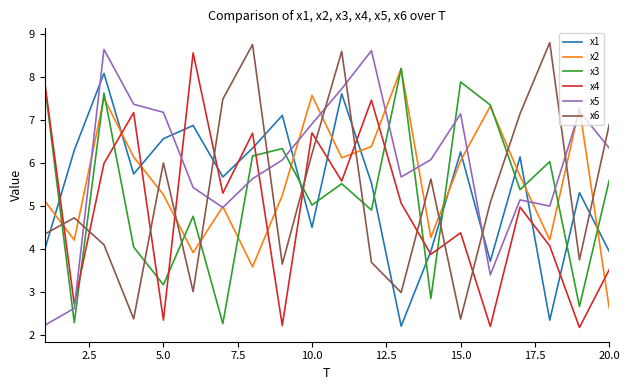

Which series has the largest total across all categories?

x5